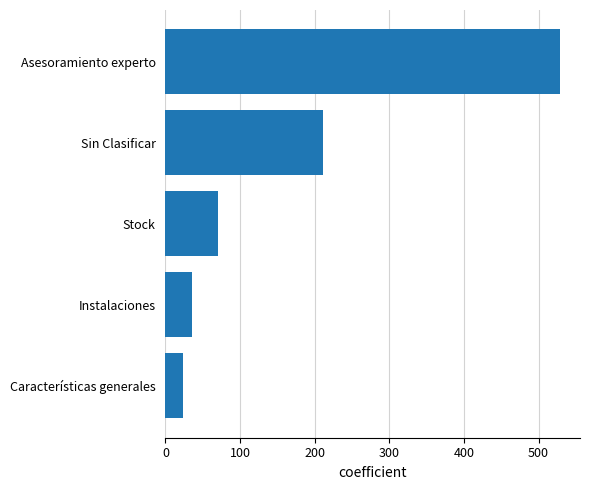

Is it true that the value at Stock is 39?

False